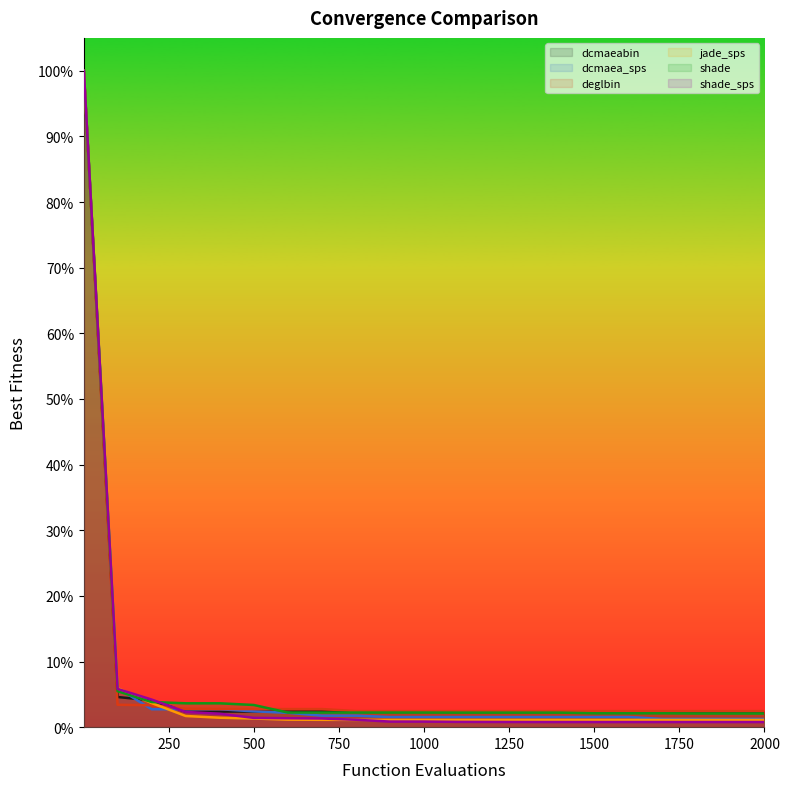

True or false: dcmaea_sps and shade_sps cross at least once.

True